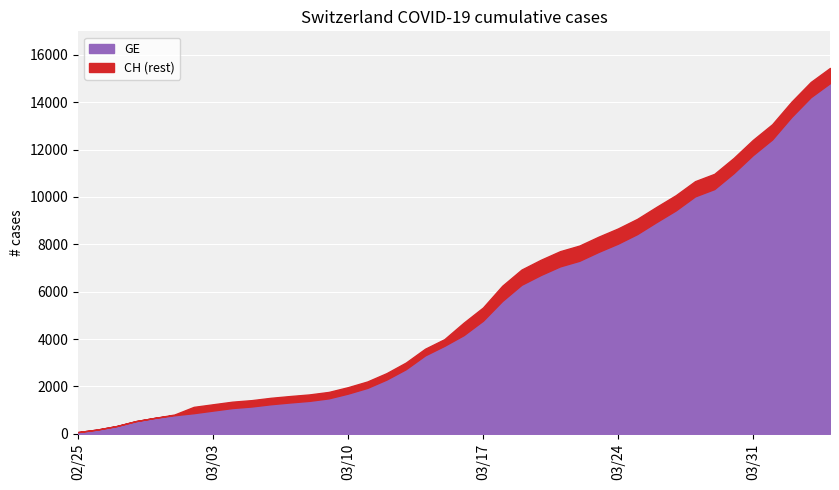

Rank the series by their maximum value, from lowest to highest.

GE, CH